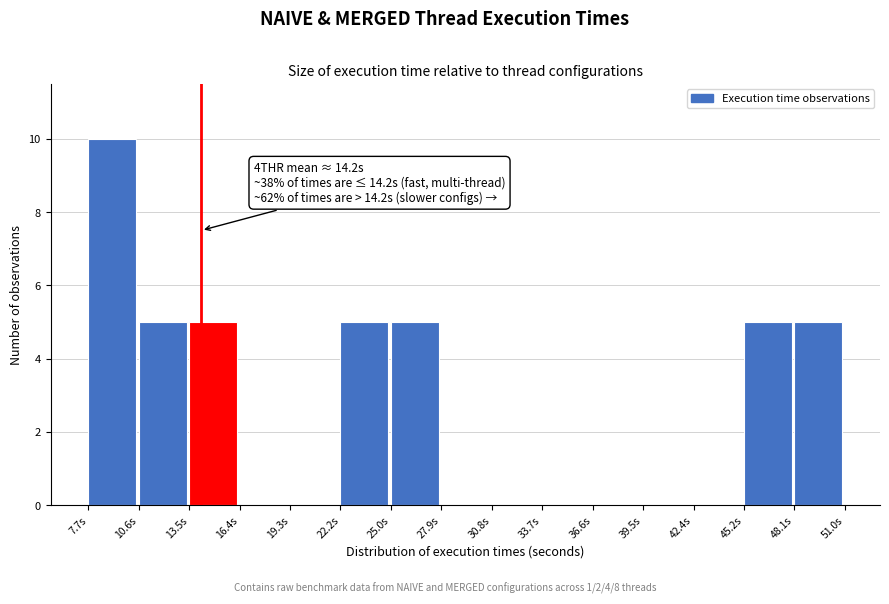

Over which range of the x-axis is the bar tallest?

7.5 to 10.5